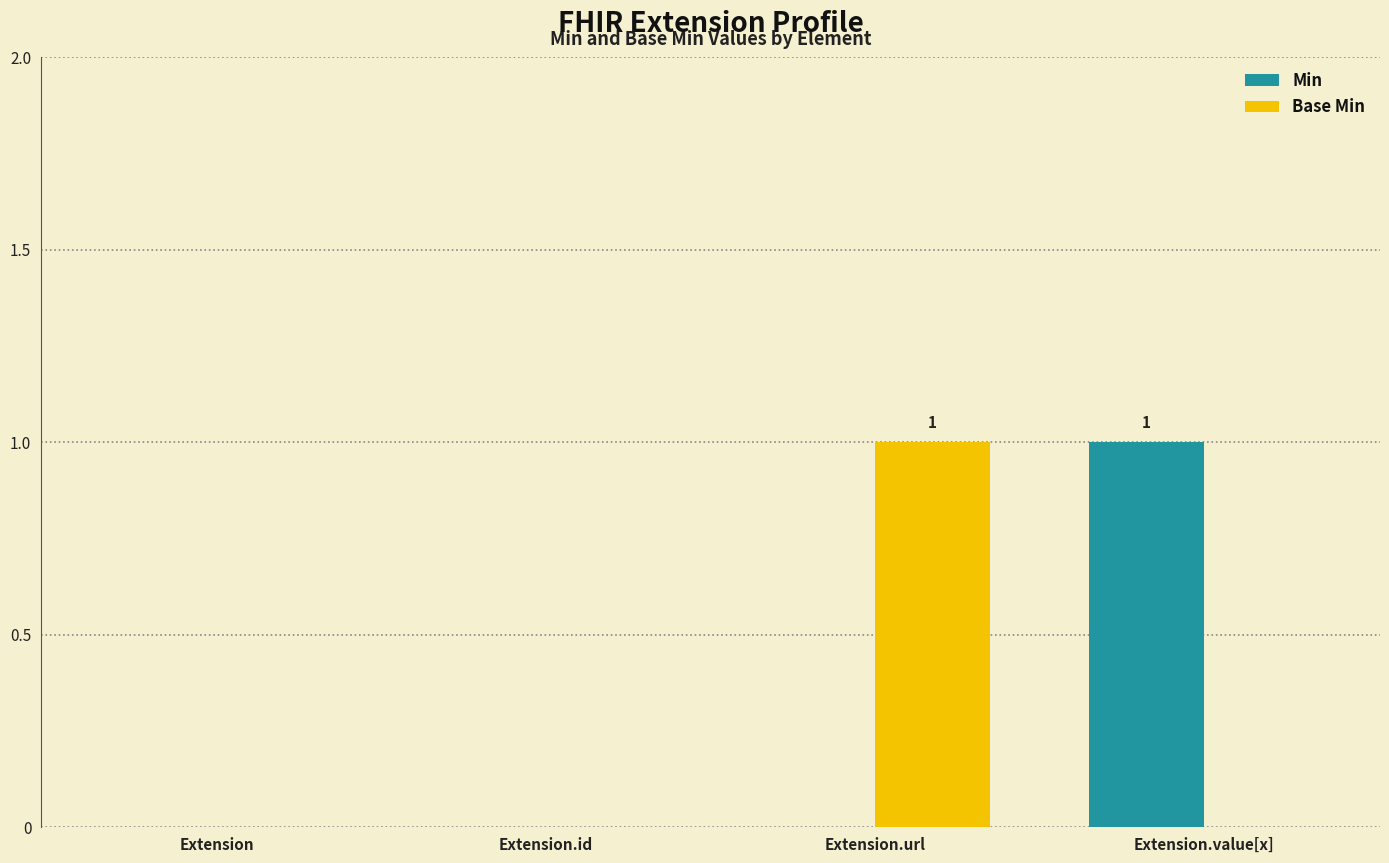

Is the value of Base Min at Extension.value[x] greater than the value of Min at Extension.value[x]?

No